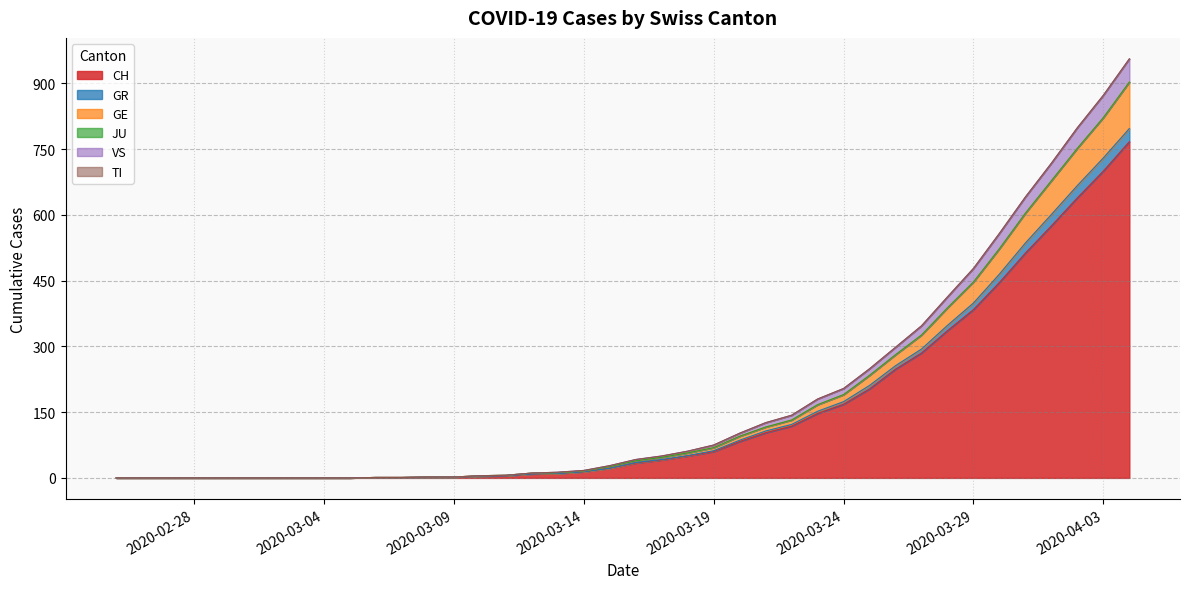

Is it true that GR equals 2 at 2020-03-09?

True